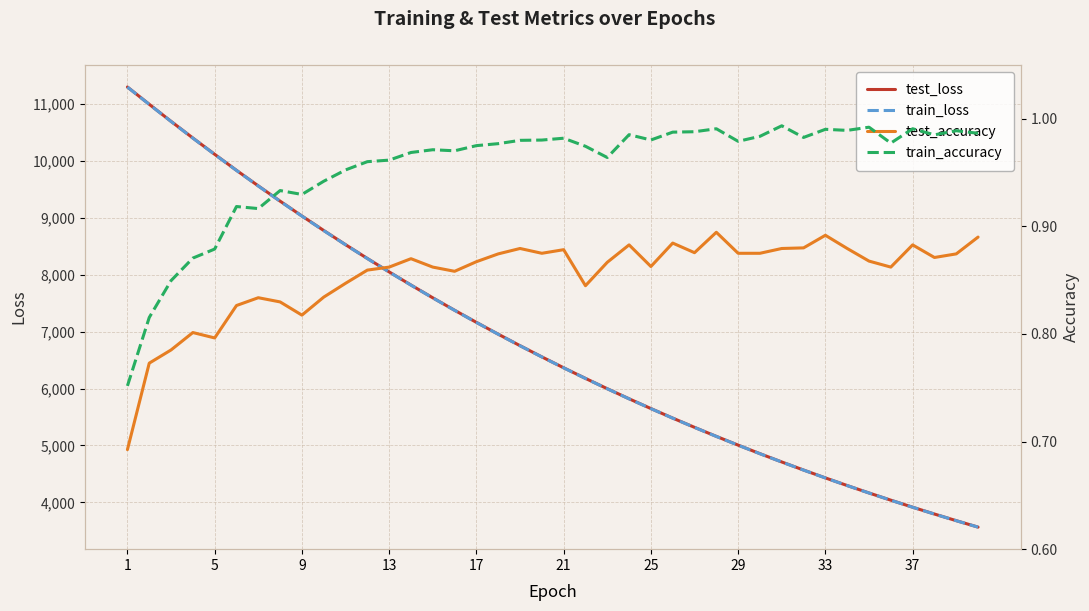

Reading left to right, transcribe all the data shown in this chart.

test_loss: 11300.8	10997.2	10696.8	10404.0	10117.7	9836.0	9562.5	9294.4	9033.5	8778.6	8529.5	8286.8	8050.3	7819.7	7595.0	7376.4	7163.3	6955.8	6753.6	6556.7	6365.1	6178.7	5997.1	5820.1	5648.2	5480.7	5317.9	5159.3	5005.4	4855.3	4709.4	4567.5	4429.3	4295.1	4164.5	4037.7	3914.2	3794.2	3677.6	3564.1
train_loss: 11299.3	10995.2	10695.1	10401.9	10115.5	9834.3	9560.4	9292.4	9031.4	8776.3	8527.5	8285.0	8048.6	7818.1	7593.6	7374.9	7161.8	6954.3	6752.2	6555.4	6363.8	6177.3	5995.8	5819.0	5647.0	5479.7	5316.8	5158.4	5004.3	4854.3	4708.4	4566.5	4428.5	4294.2	4163.7	4036.8	3913.4	3793.4	3676.8	3563.4
test_accuracy: 0.7	0.8	0.8	0.8	0.8	0.8	0.8	0.8	0.8	0.8	0.8	0.9	0.9	0.9	0.9	0.9	0.9	0.9	0.9	0.9	0.9	0.8	0.9	0.9	0.9	0.9	0.9	0.9	0.9	0.9	0.9	0.9	0.9	0.9	0.9	0.9	0.9	0.9	0.9	0.9
train_accuracy: 0.8	0.8	0.8	0.9	0.9	0.9	0.9	0.9	0.9	0.9	1.0	1.0	1.0	1.0	1.0	1.0	1.0	1.0	1.0	1.0	1.0	1.0	1.0	1.0	1.0	1.0	1.0	1.0	1.0	1.0	1.0	1.0	1.0	1.0	1.0	1.0	1.0	1.0	1.0	1.0